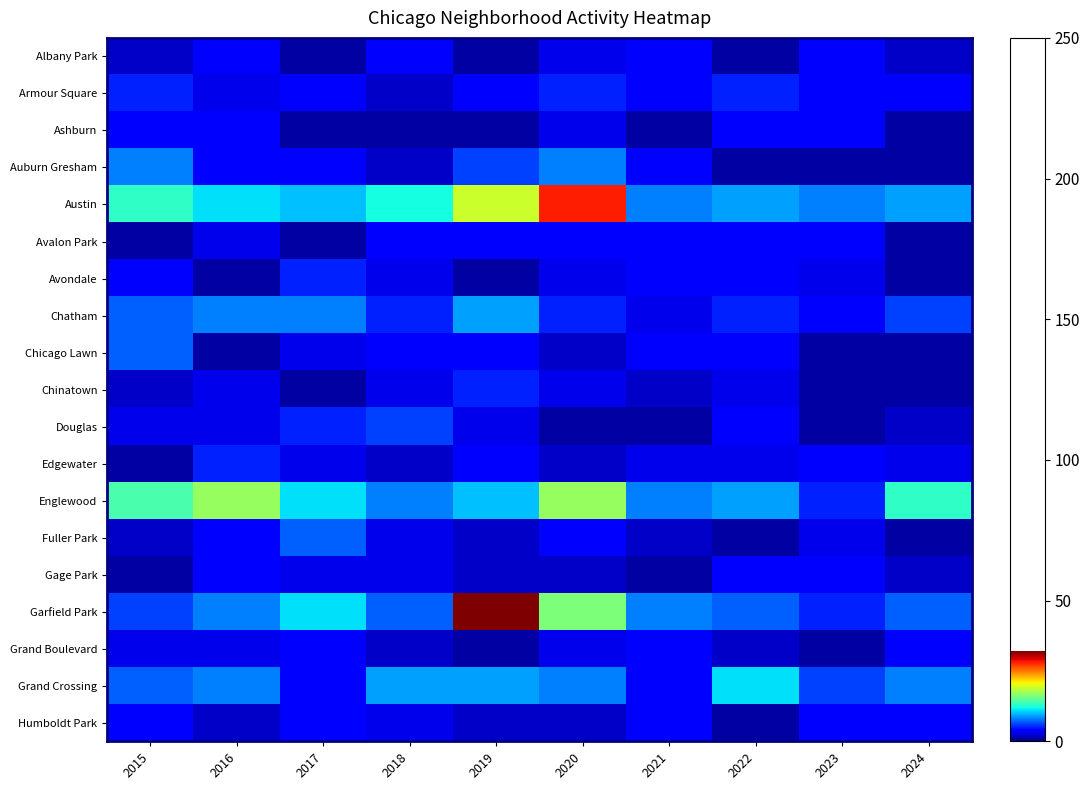

Which series has the largest total across all categories?

Austin